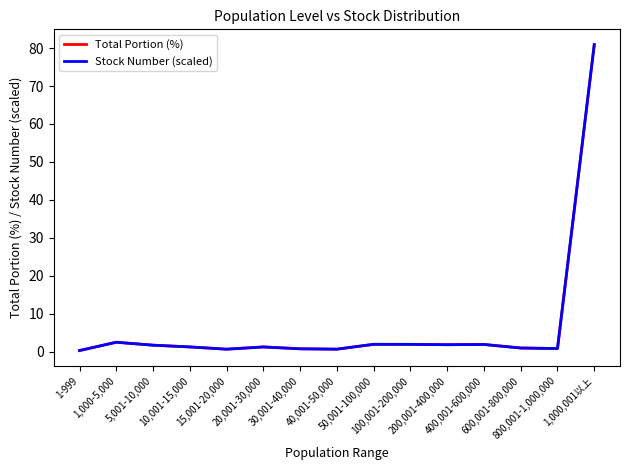

Where does the Total Portion (%) series first go above 1?

1,000-5,000